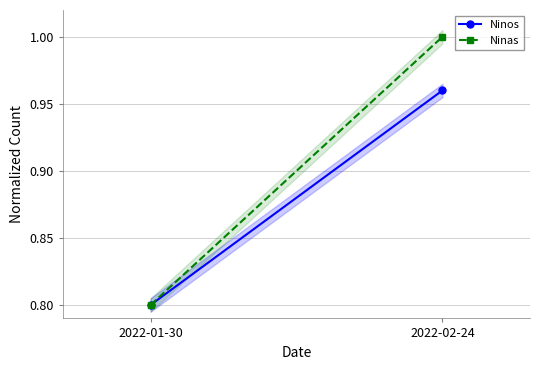

Is the value of Ninos at 2022-02-24 greater than the value of Ninas at 2022-01-30?

Yes